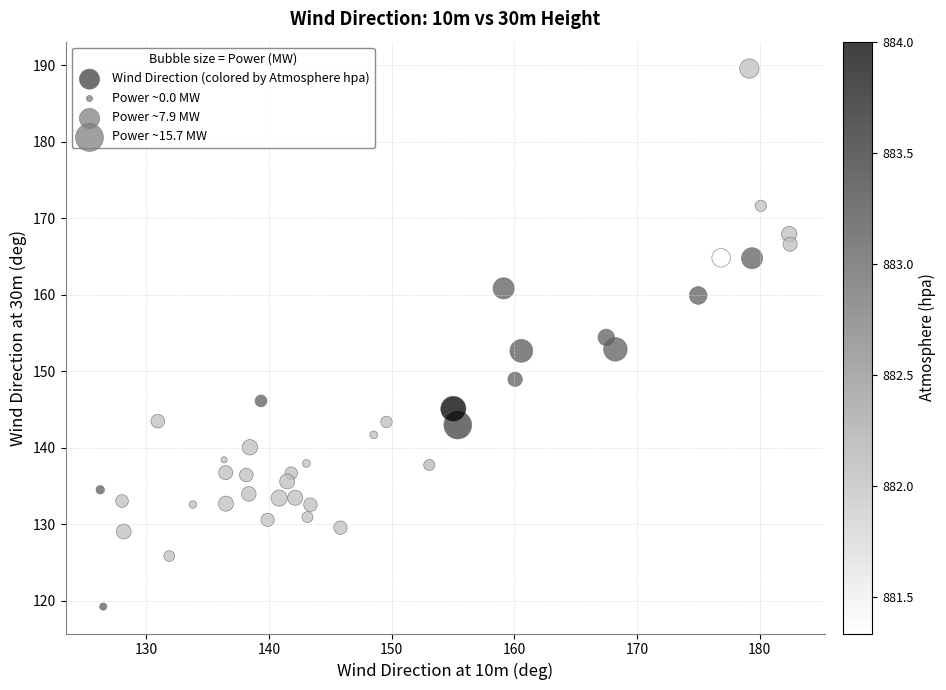

What is the range of Y values (max minus min)?

70.3